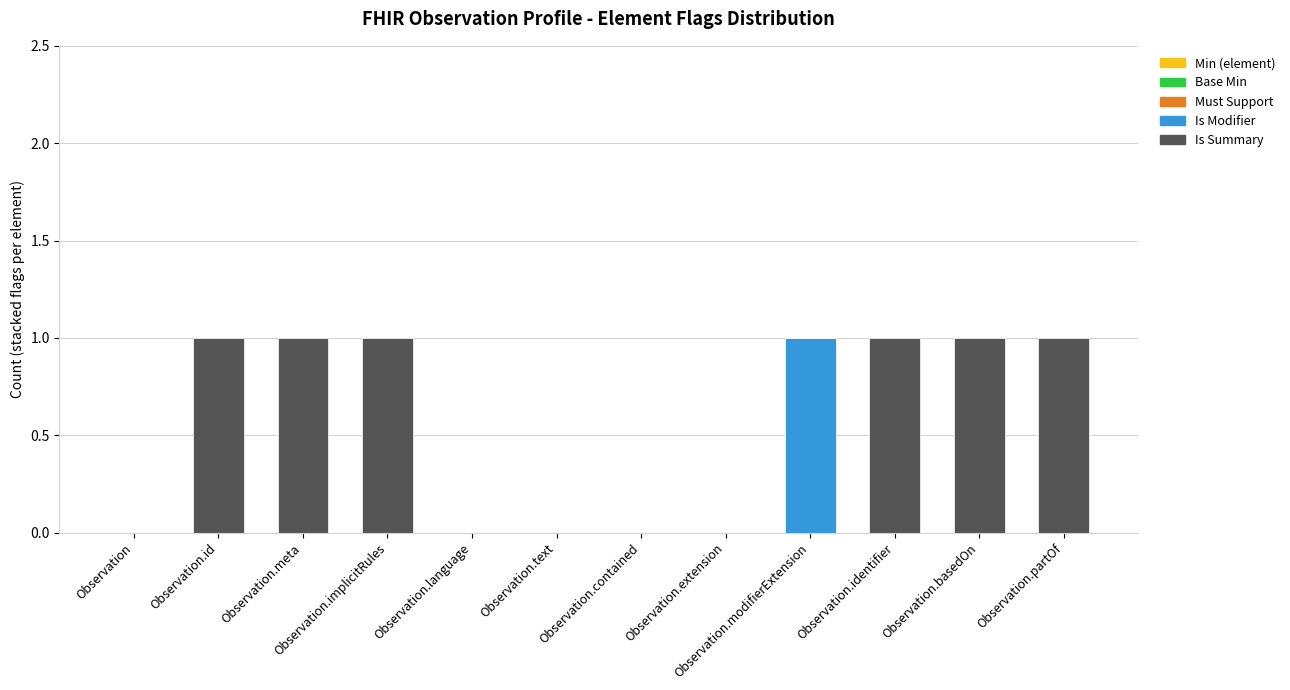

At which label does Is Modifier reach its peak?

Observation.modifierExtension